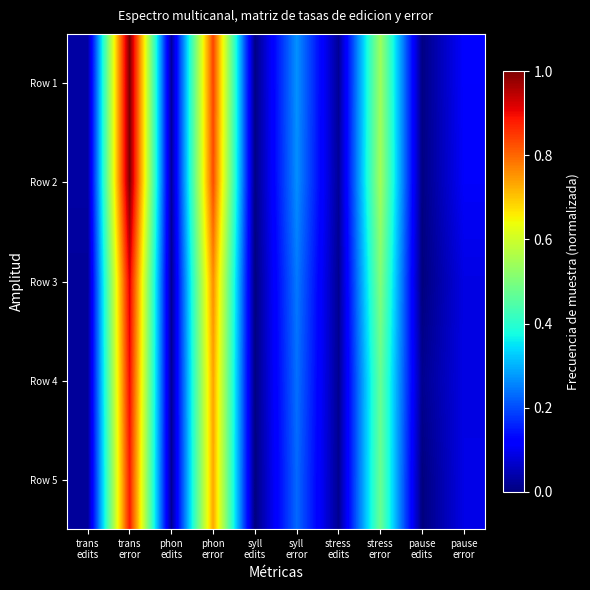

At trans edits, list the series in order from smallest to largest.

Row 3, Row 5, Row 4, Row 1, Row 2